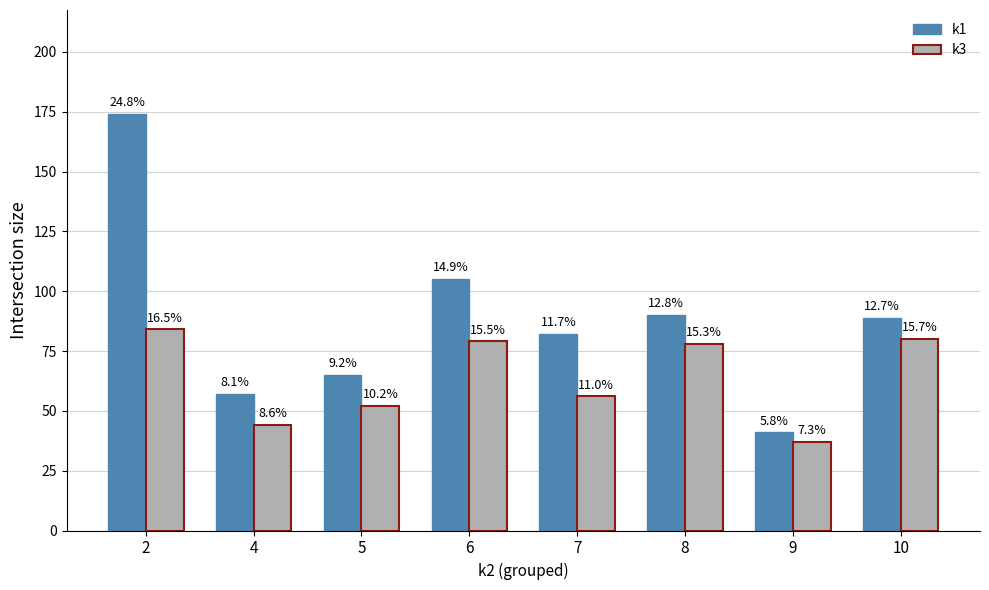

At which label does k3 first exceed 78?

2